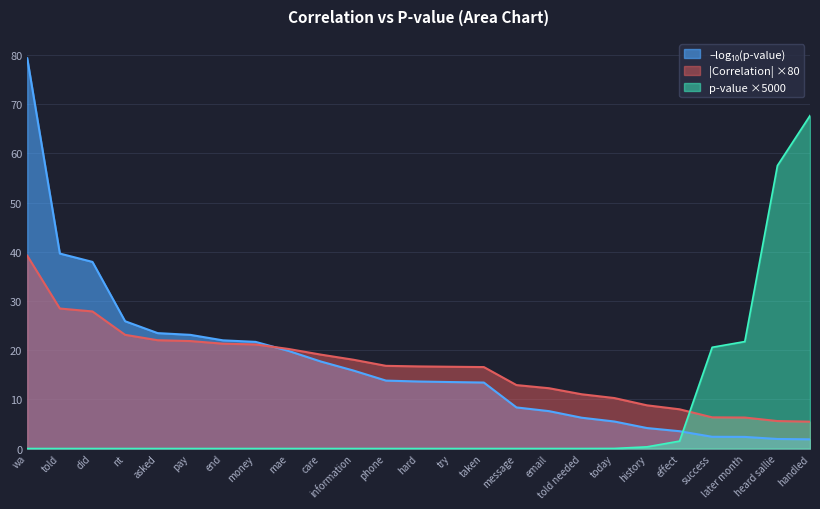

The cor series shows 25.5 at care. True or false?

False